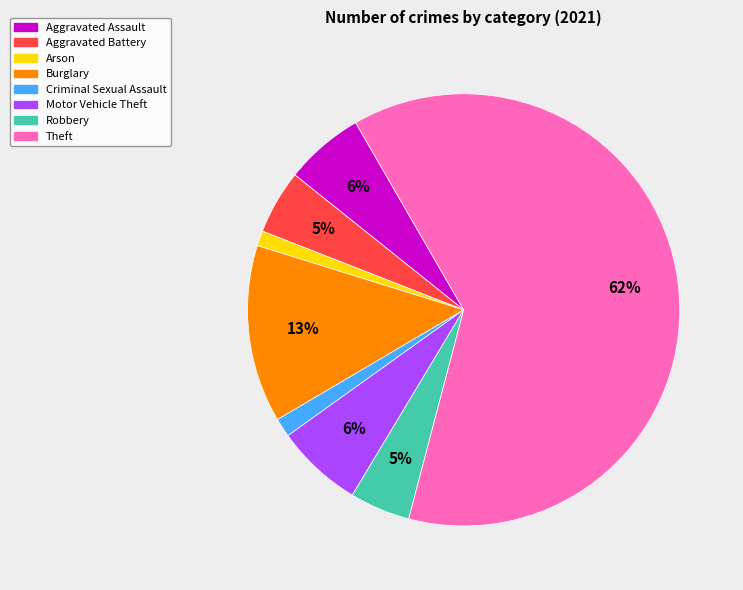

What is the largest slice in the pie chart?

Theft